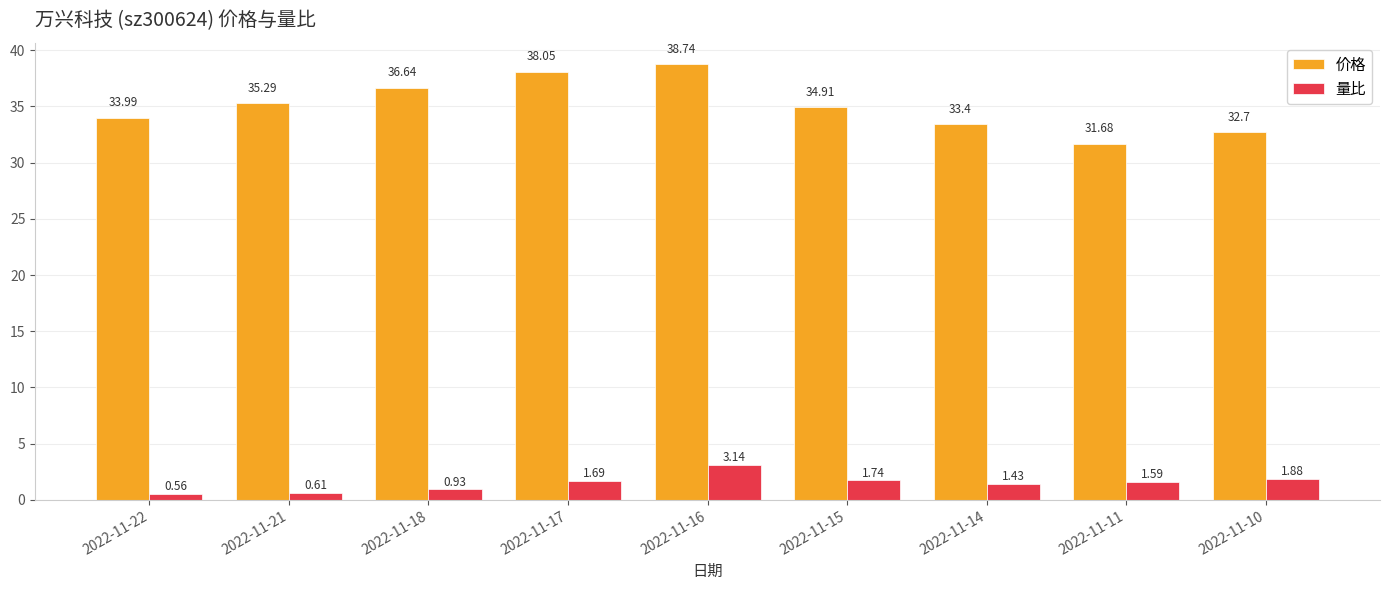

How many data points in 量比 are less than 1?

3